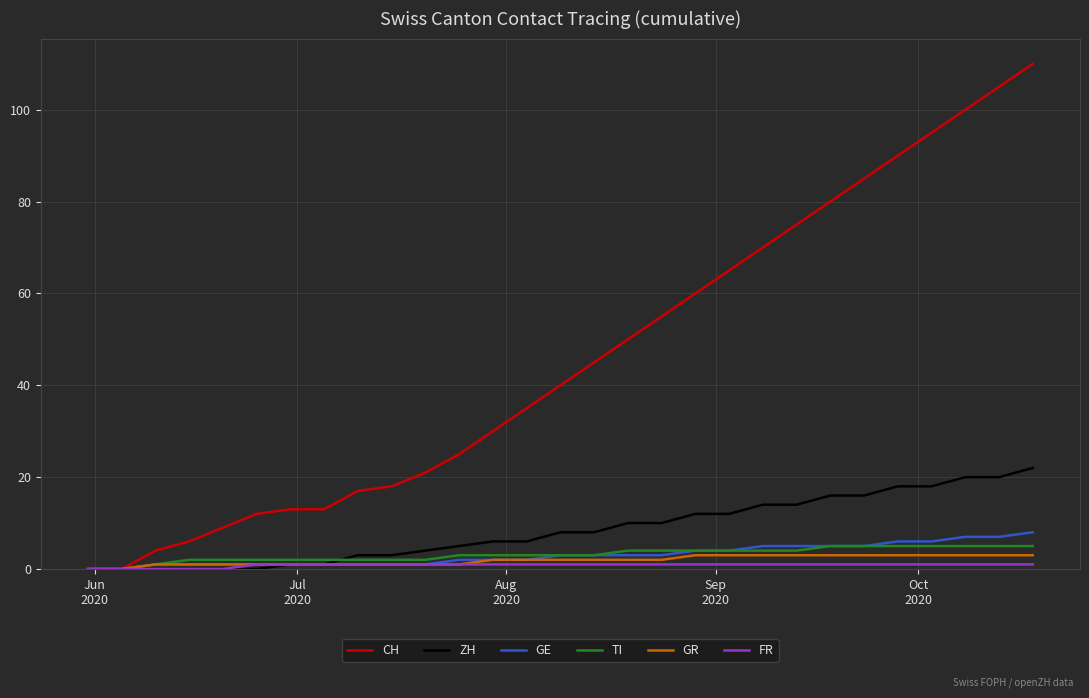

Which series has the largest range (max minus min)?

CH